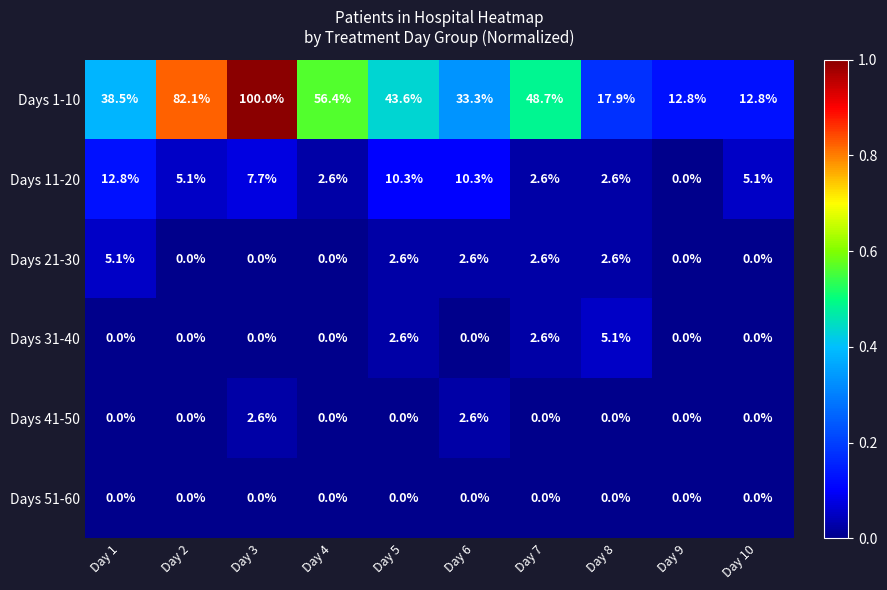

Is it true that Days 11-20 equals 2.8 at Day 3?

False